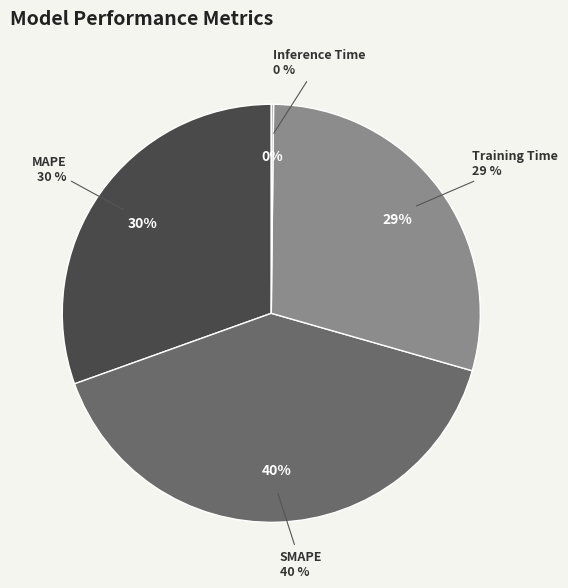

Is there any slice that represents more than half of the pie?

No